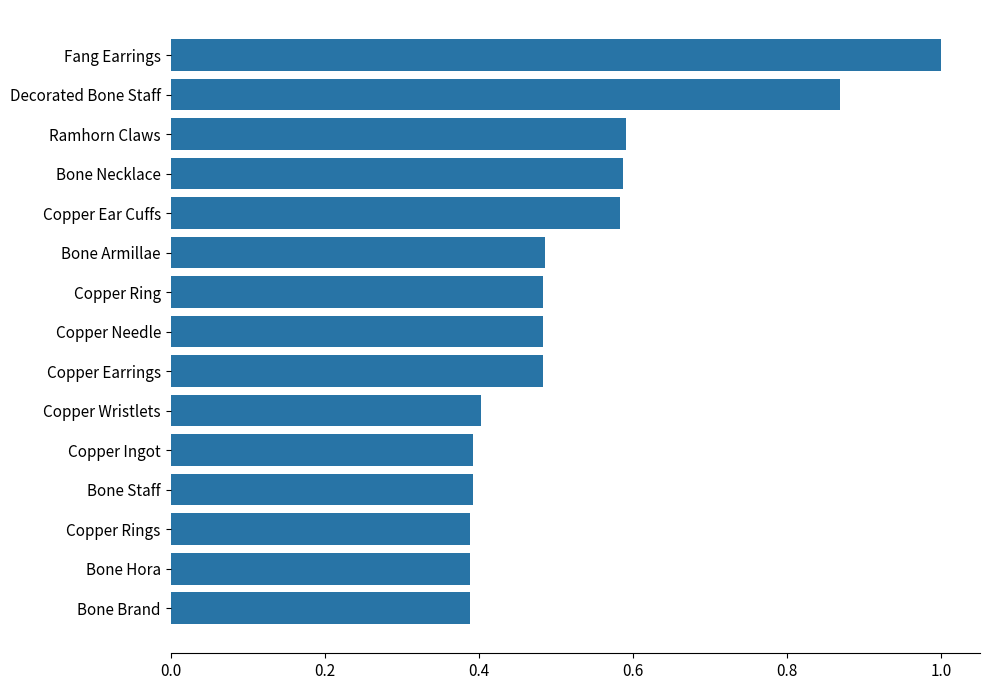

At which category does the chart reach its peak across all series?

Fang Earrings